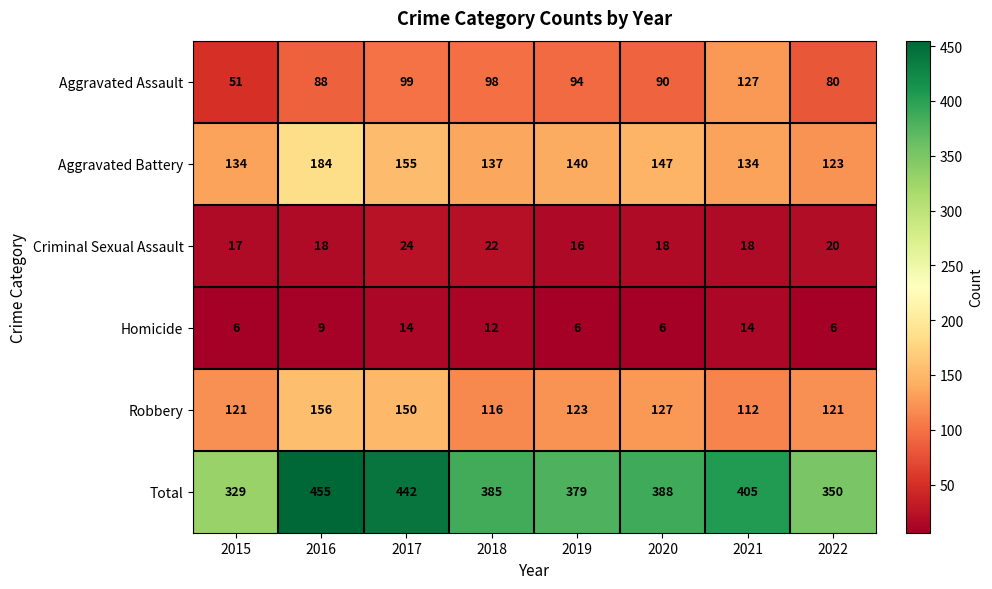

What is the difference between the Aggravated Battery values at 2020 and 2017?

8